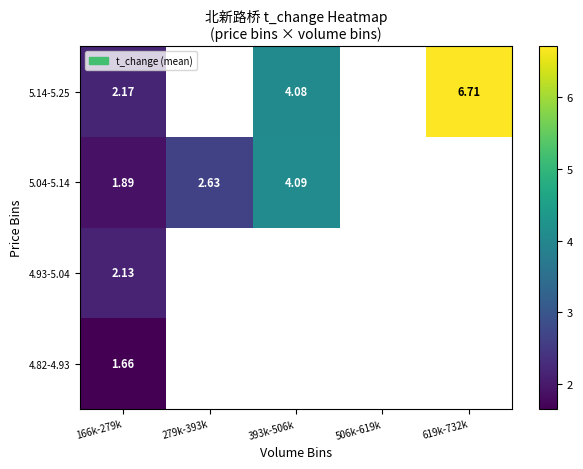

Between 506k-619k and 393k-506k, which is larger?

393k-506k